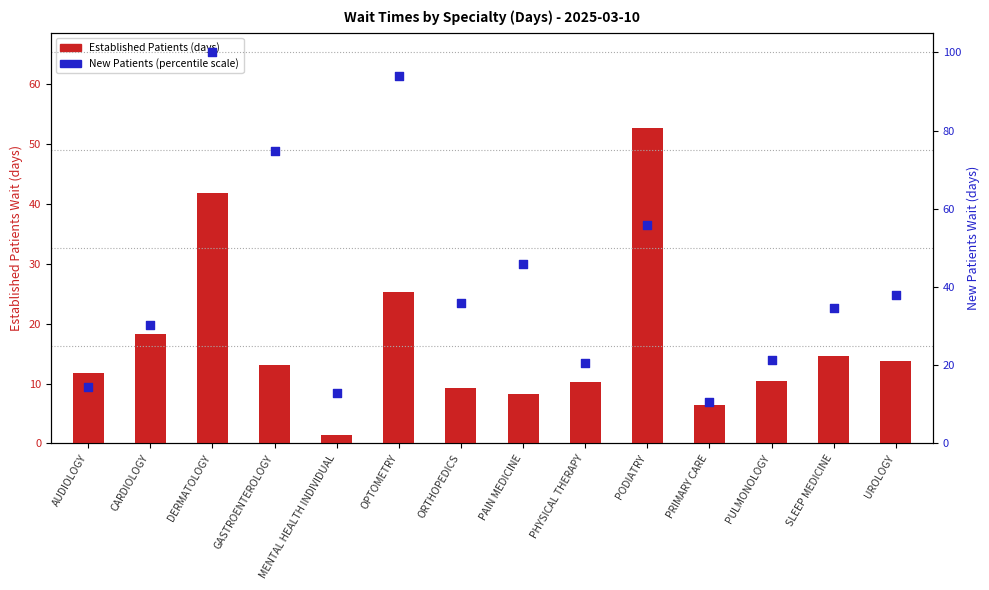

Which series has the largest Y range (max minus min)?

New Patients (percentile)